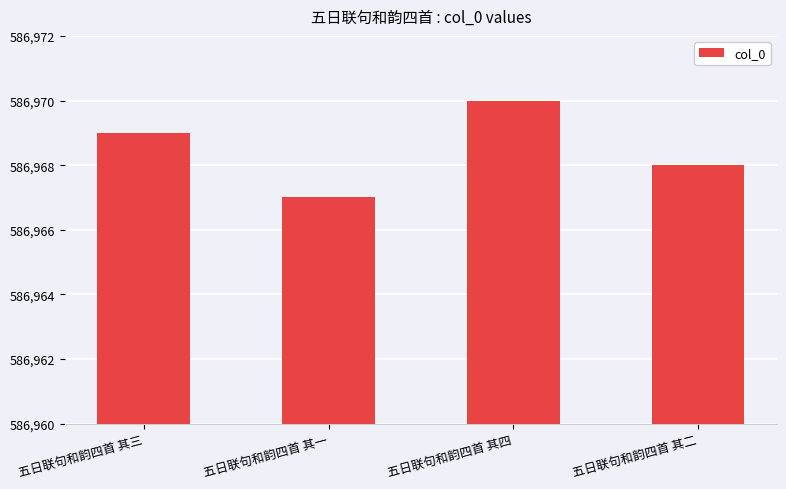

Between 五日联句和韵四首 其二 and 五日联句和韵四首 其一, which is larger?

五日联句和韵四首 其二